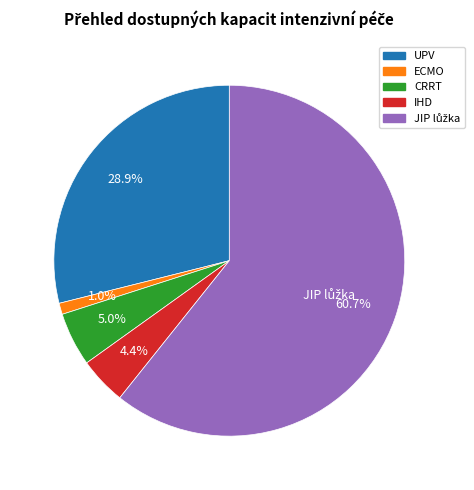

Is there any slice that represents more than half of the pie?

Yes